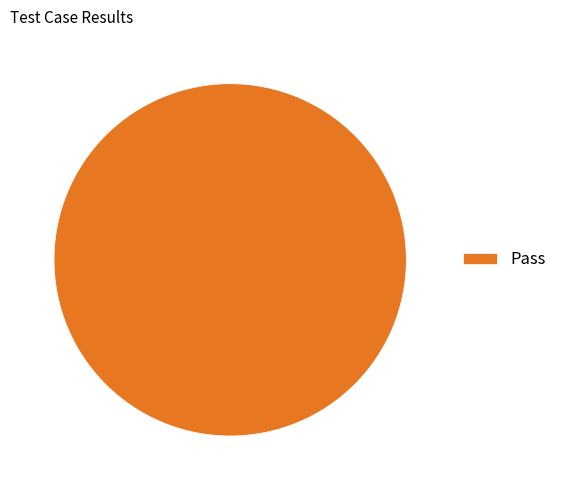

Rank the categories by value from highest to lowest.

Pass